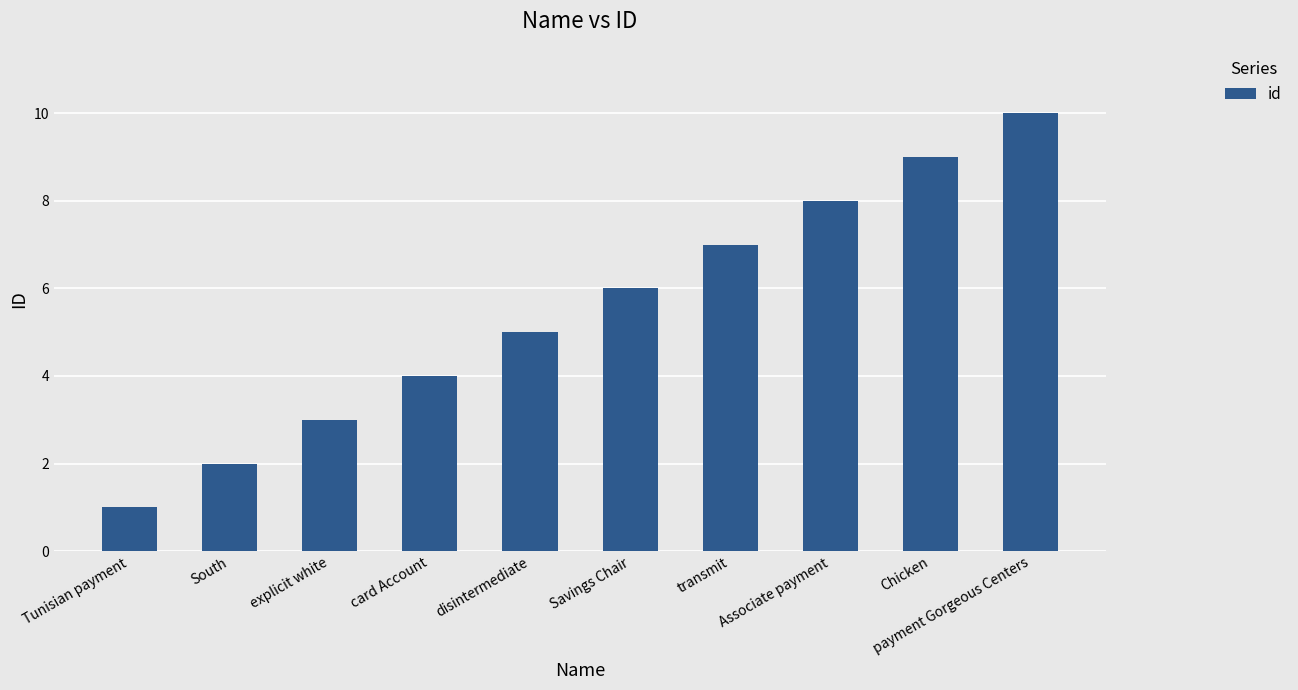

What is the label of the 9th bar from the left?

Chicken